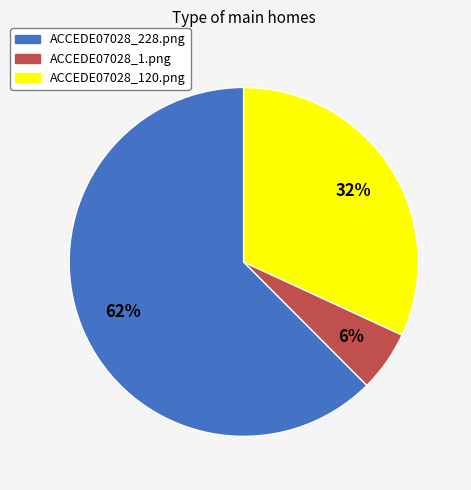

Rank the categories by value from lowest to highest.

ACCEDE07028_1.png, ACCEDE07028_120.png, ACCEDE07028_228.png